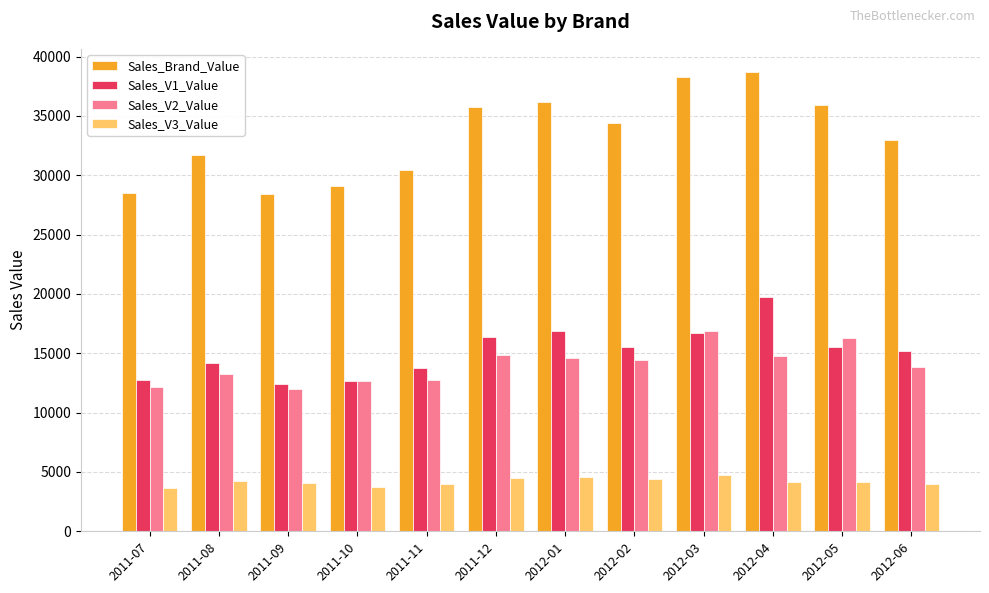

Which series has the widest spread of values?

Sales_Brand_Value